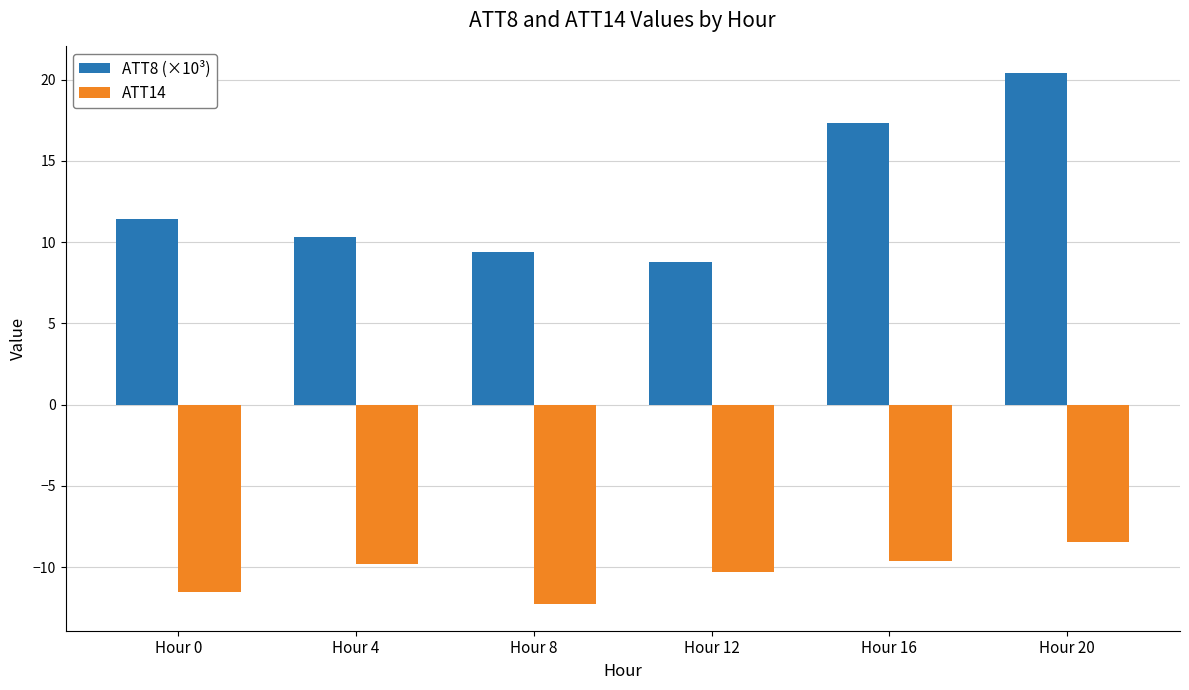

What is the average value of the ATT14 series?

-10.3